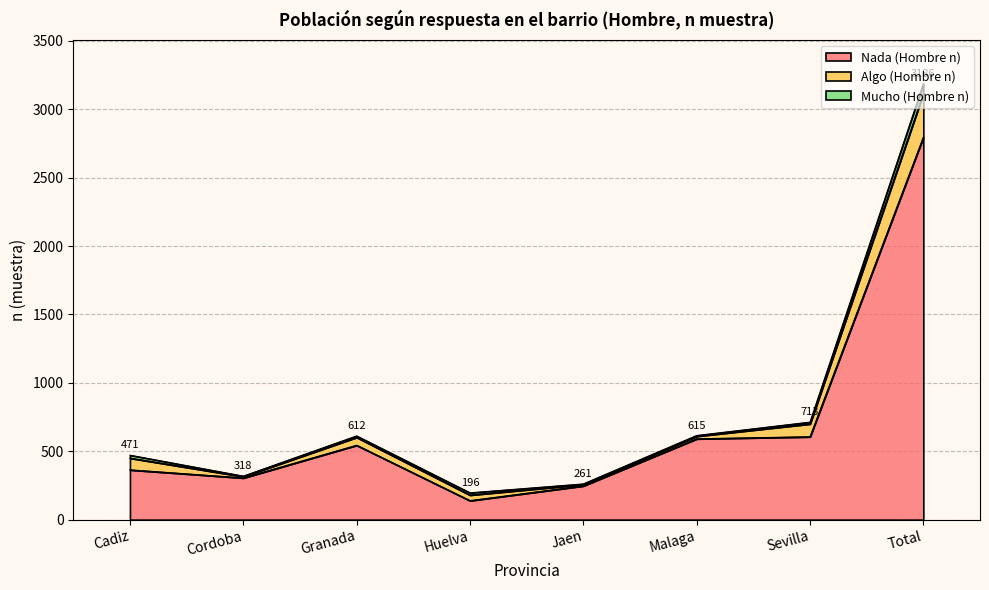

How many categories are shown in the chart?

8